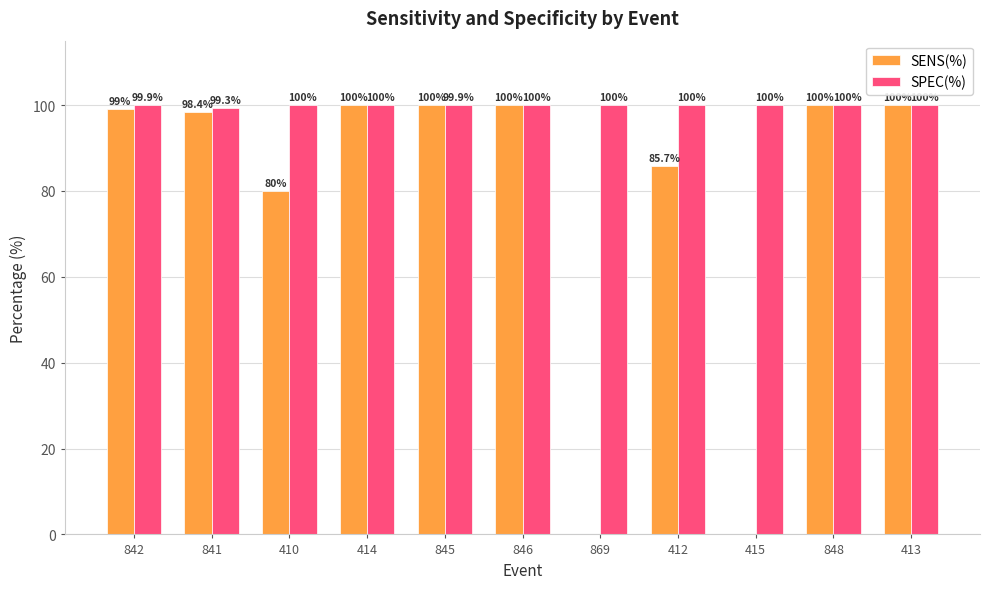

Reading left to right, extract all data points from this chart.

SENS(%): 842=99.0	841=98.4	410=80.0	414=100.0	845=100.0	846=100.0	869=0.0	412=85.7	415=0.0	848=100.0	413=100.0
SPEC(%): 842=99.9	841=99.3	410=100.0	414=100.0	845=99.9	846=100.0	869=100.0	412=100.0	415=100.0	848=100.0	413=100.0